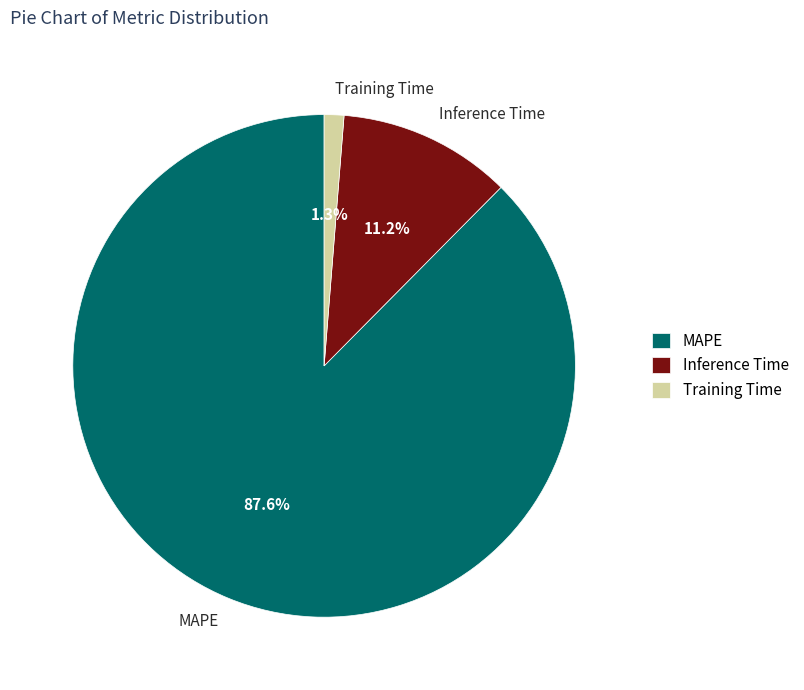

Which category accounts for the majority?

MAPE